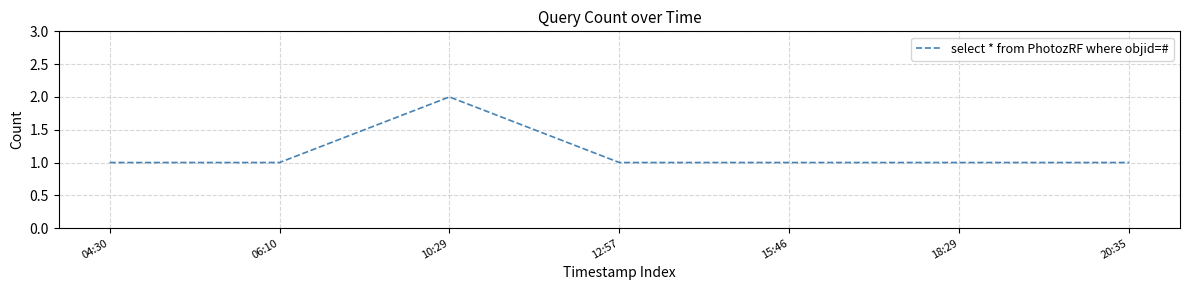

The value at 20:35 is 1. True or false?

True